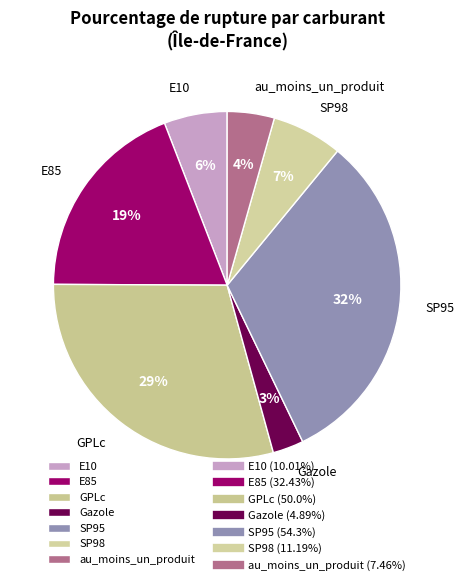

Combined, do E10 and Gazole account for over 50%?

No